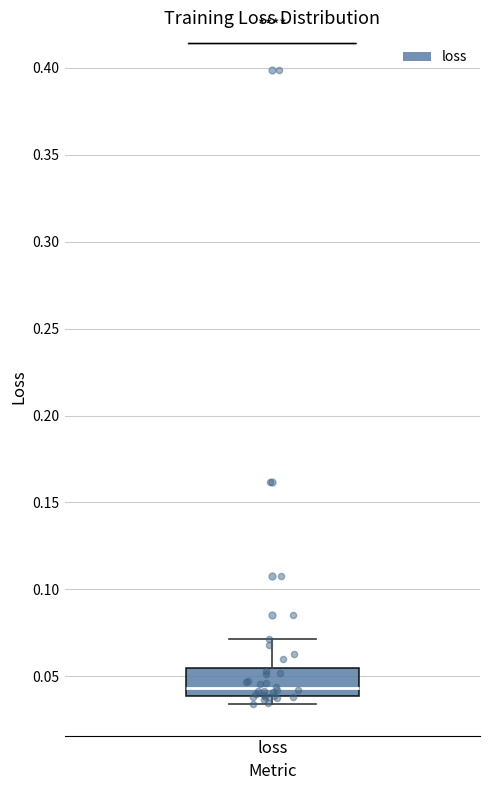

Read this box plot against the y-axis: the position of the median line, the range covered by the box, and the ends of both whiskers. The values are not printed on the chart, so give them approximately, as read against the axis.

median 0.045, box 0.040 to 0.055, whiskers 0.035 to 0.070